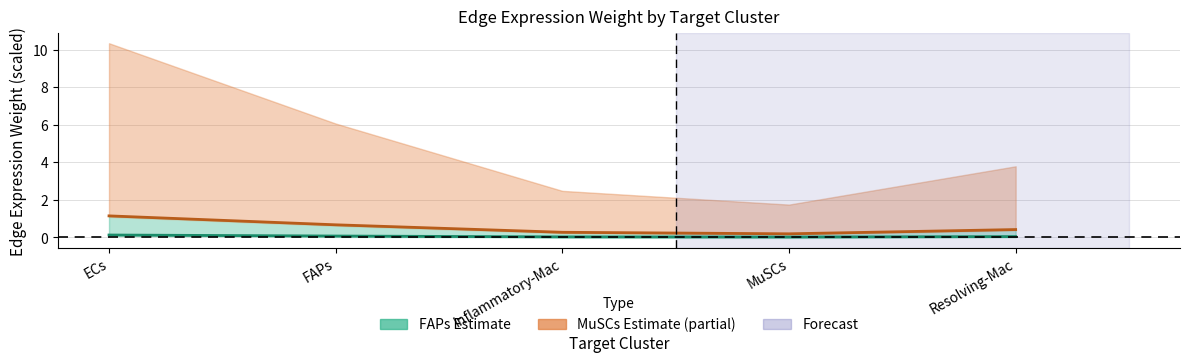

What is the difference between the highest and lowest values at MuSCs?

0.2